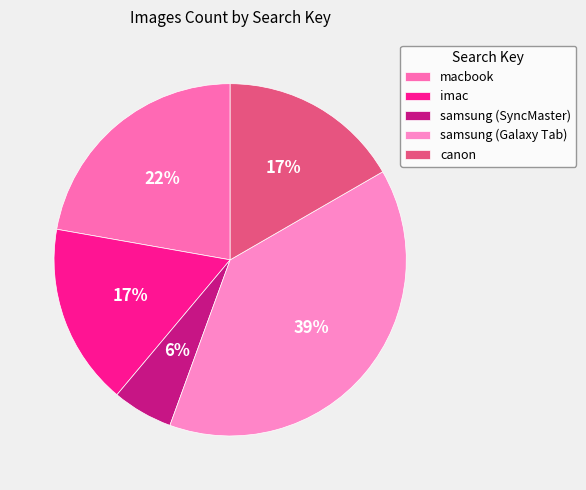

How many segments does this pie chart have?

5